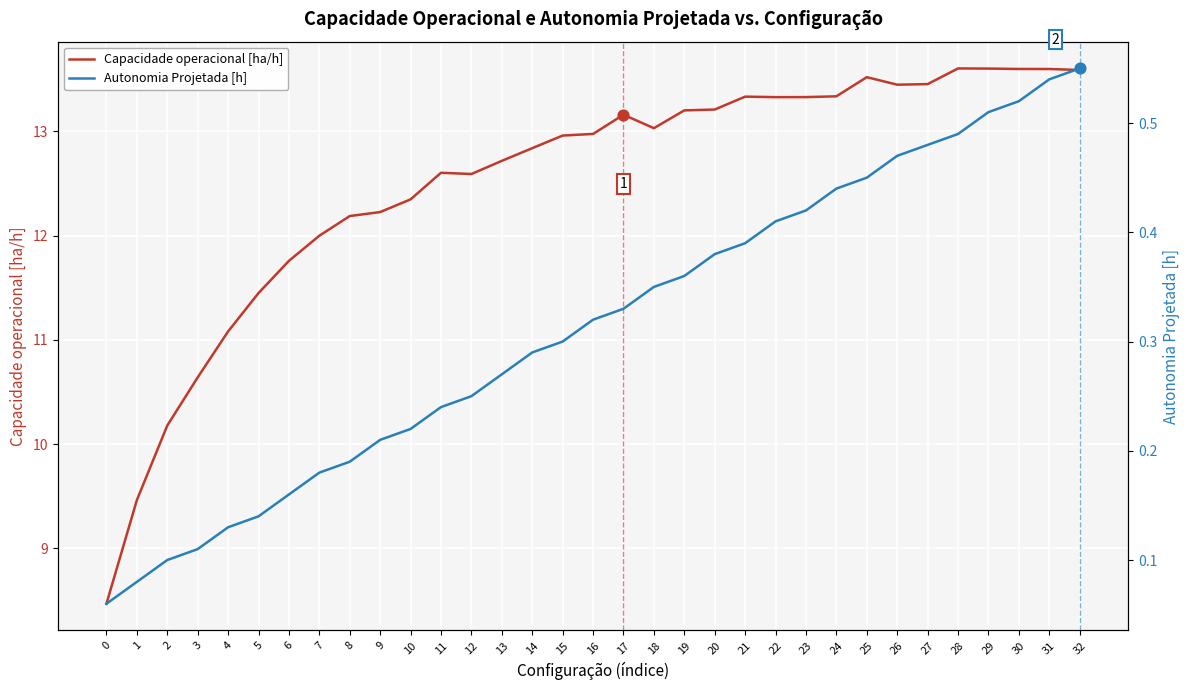

Which series contains the lowest Y value?

Autonomia Projetada [h]